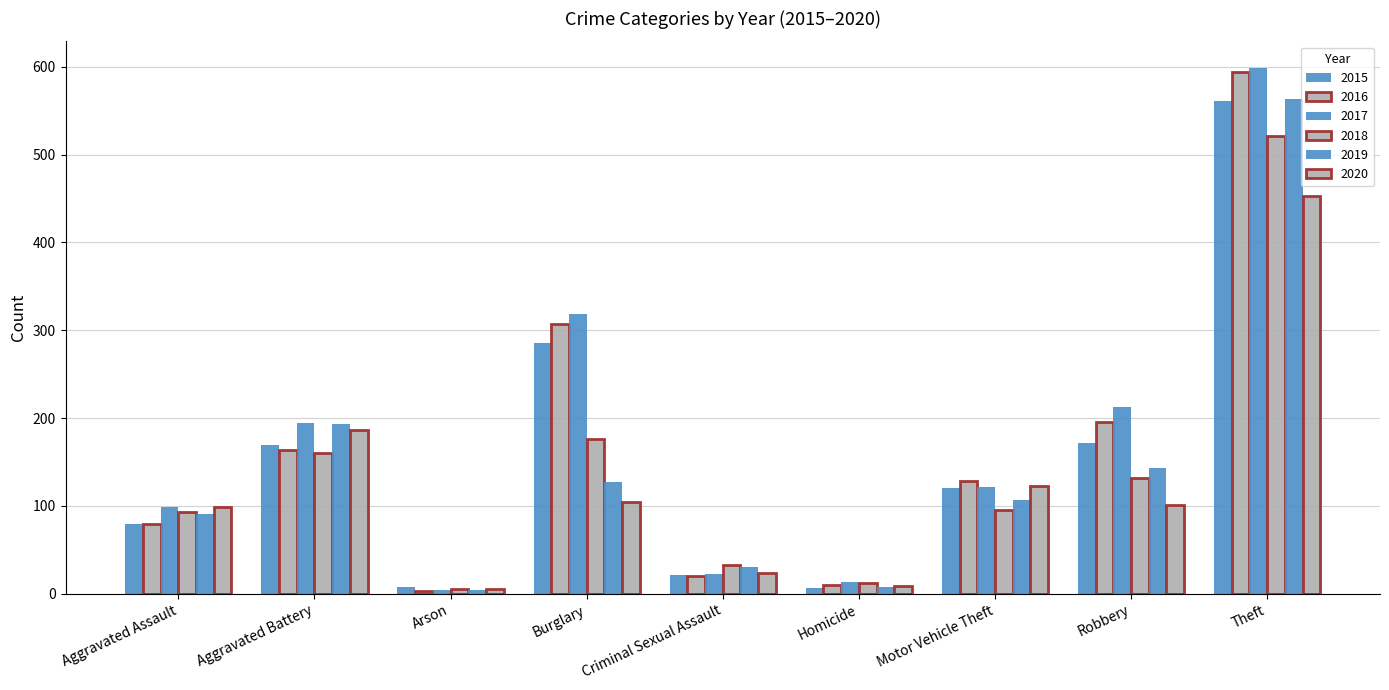

Which label corresponds to the smallest value in the chart?

Arson